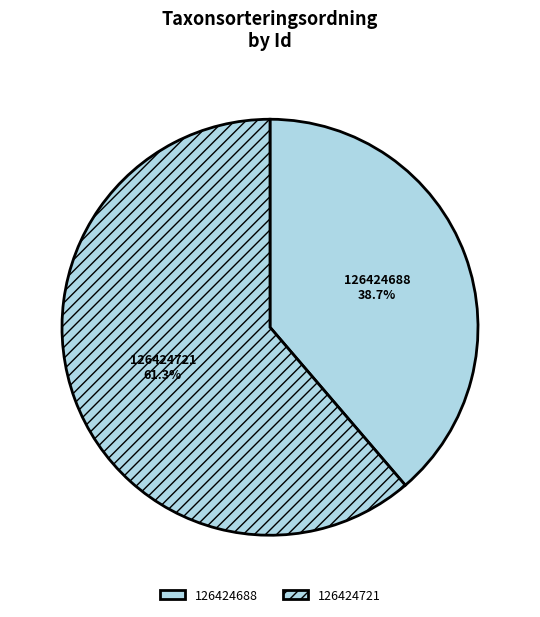

To the nearest percent, what is the difference between the largest and smallest slice percentages?

23%